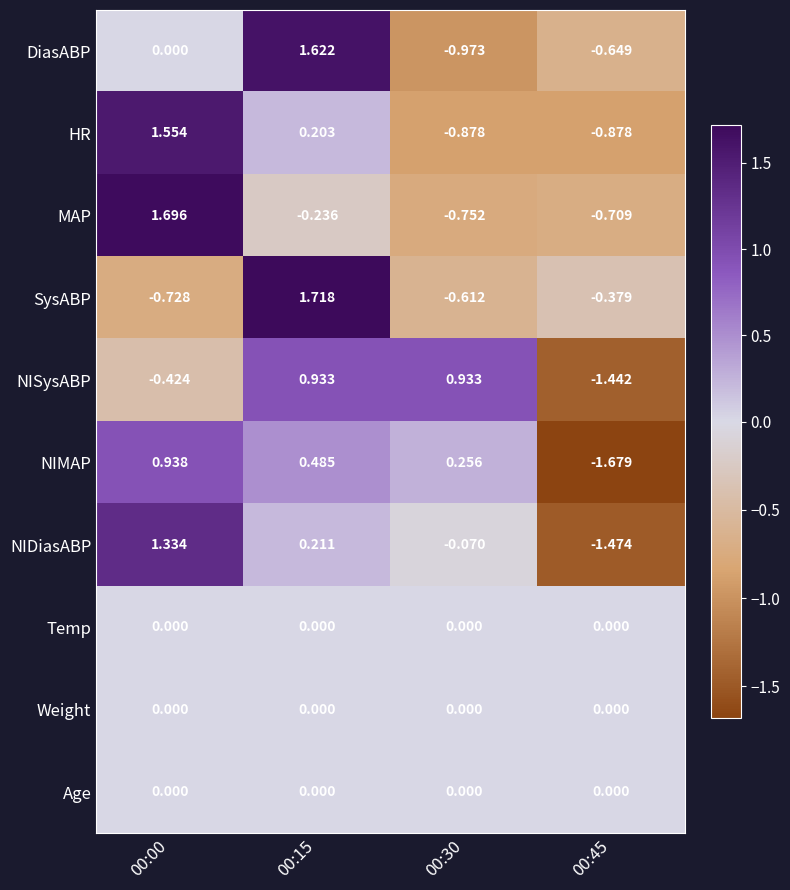

Which series has the largest range (max minus min)?

NIDiasABP